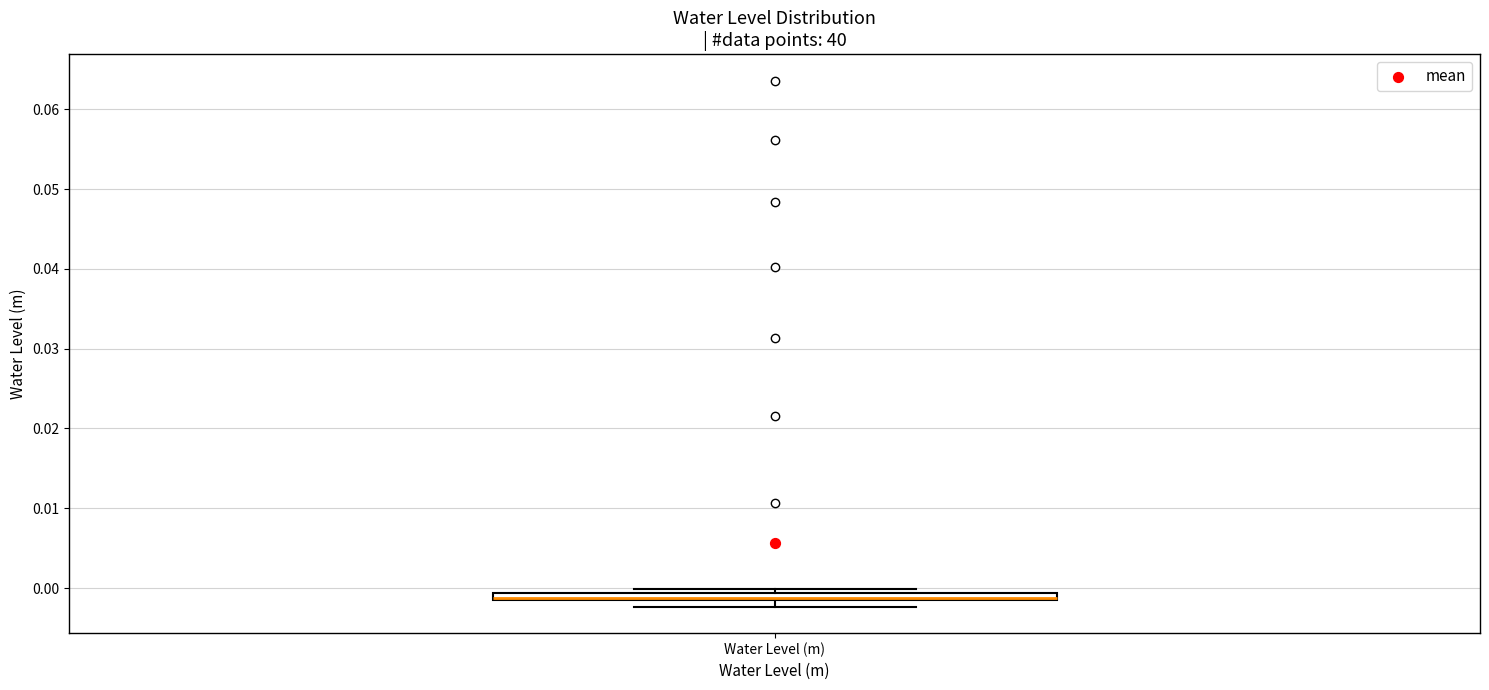

Where is the upper edge of the box for Water Level (m) on the y-axis? The values are not printed on the chart, so give them approximately, as read against the axis.

-0.001